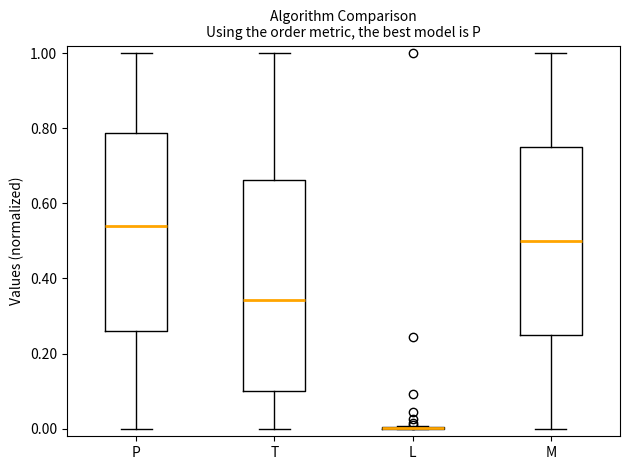

Reading left to right, read every box against the y-axis: the position of its median line, the range the box covers, and the ends of its whiskers. The values are not printed on the chart, so give them approximately, as read against the axis.

P: median 0.54, box 0.26 to 0.78, whiskers 0.00 to 1.00
T: median 0.34, box 0.10 to 0.66, whiskers 0.00 to 1.00
L: box collapsed to a line at 0.00, whiskers 0.00 to 0.00
M: median 0.50, box 0.26 to 0.76, whiskers 0.00 to 1.00